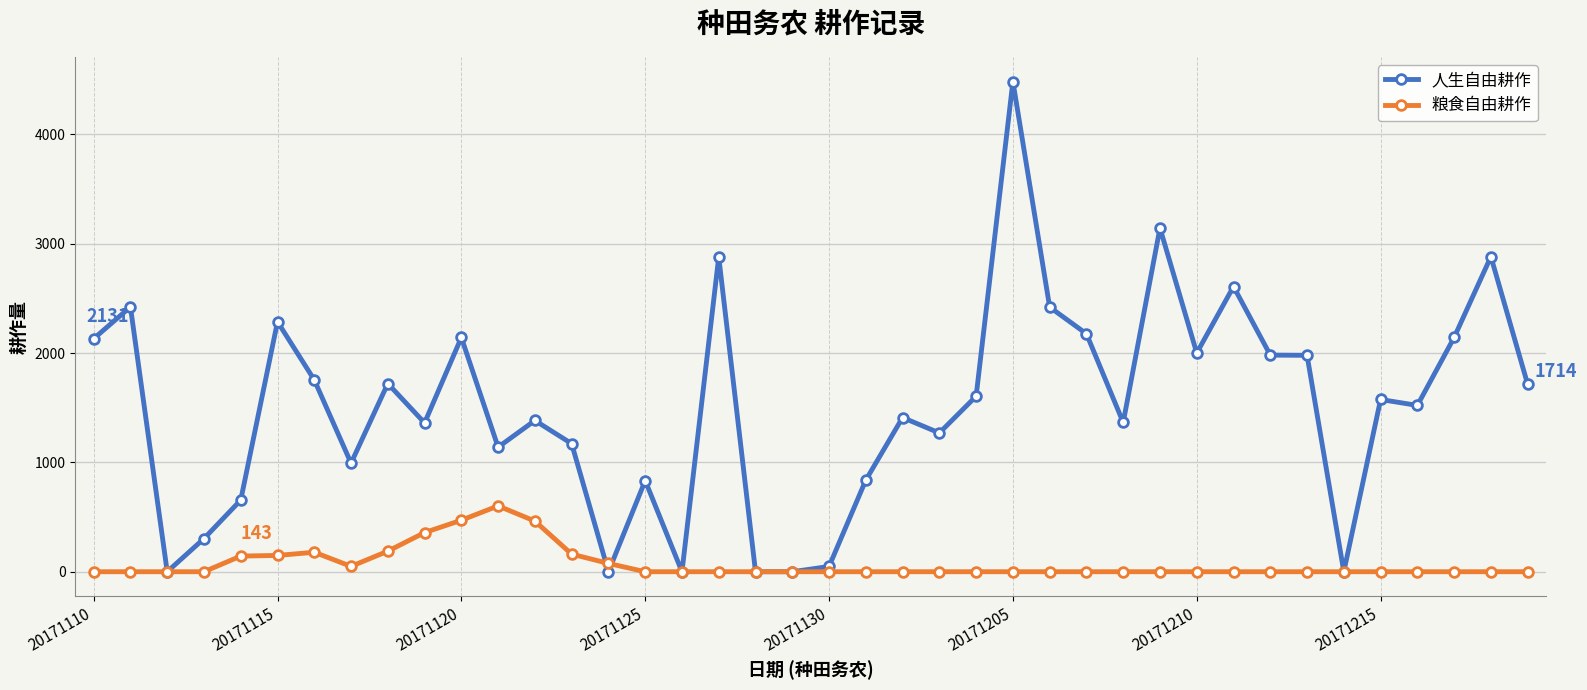

Does the chart have visible grid lines?

Yes